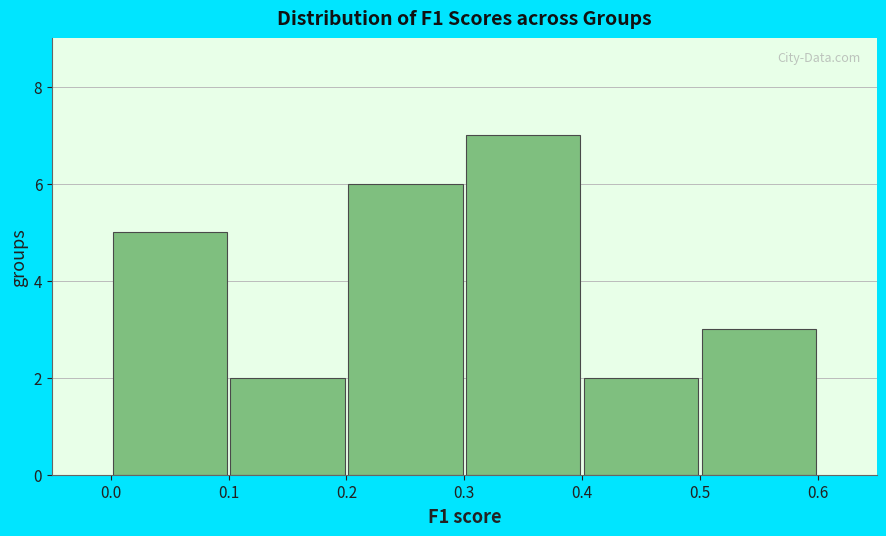

Reading left to right, list every bar in this chart as the range it spans on the x-axis followed by its height. The values are not printed on the chart, so give them approximately, as read against the axis.

0.0 to 0.1: 5
0.1 to 0.2: 2
0.2 to 0.3: 6
0.3 to 0.4: 7
0.4 to 0.5: 2
0.5 to 0.6: 3